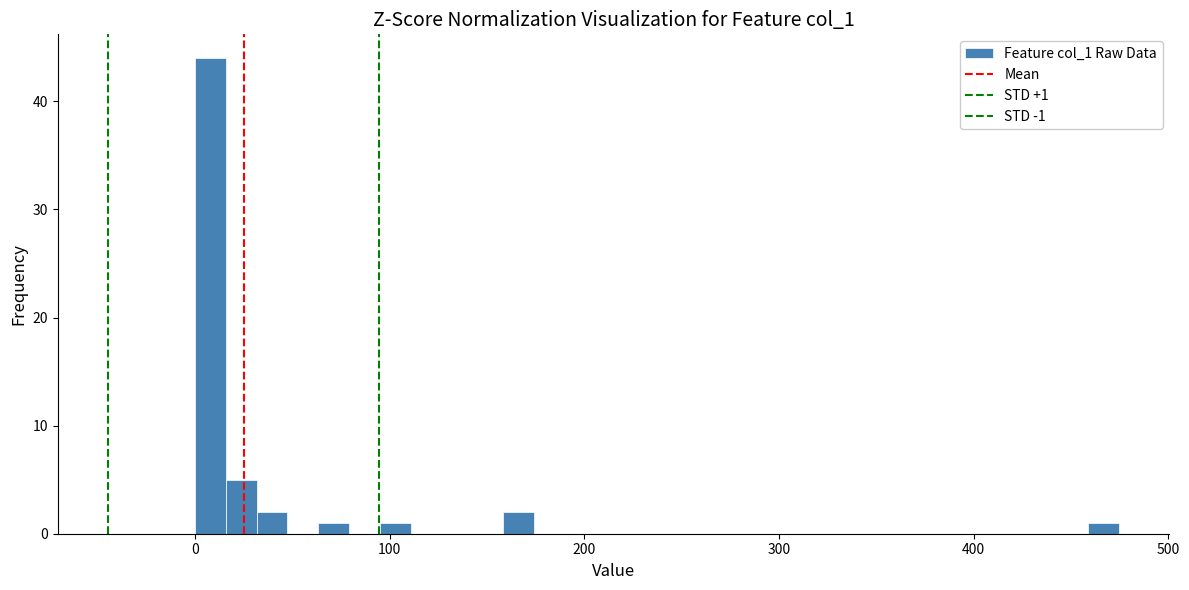

Read against the x-axis, roughly where is the centre of the tallest bar?

10